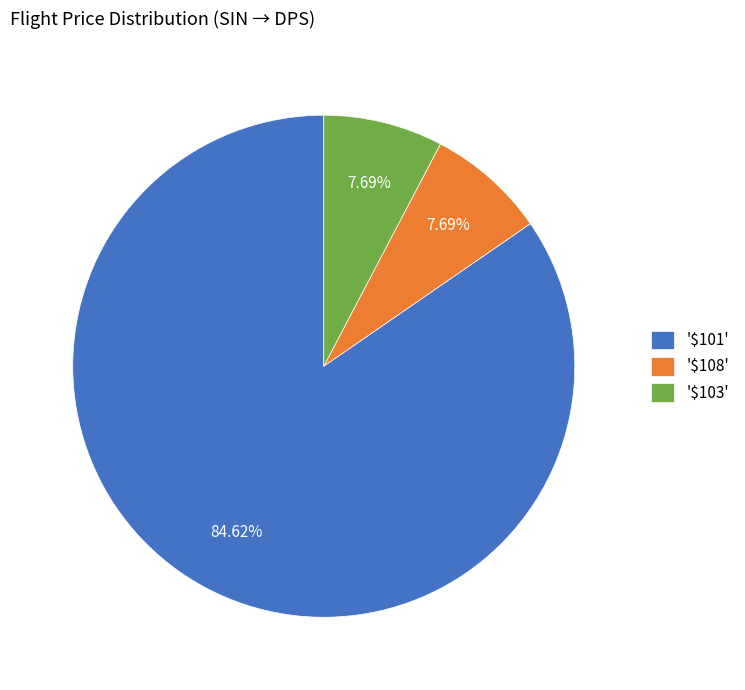

Does any single category account for the majority?

Yes